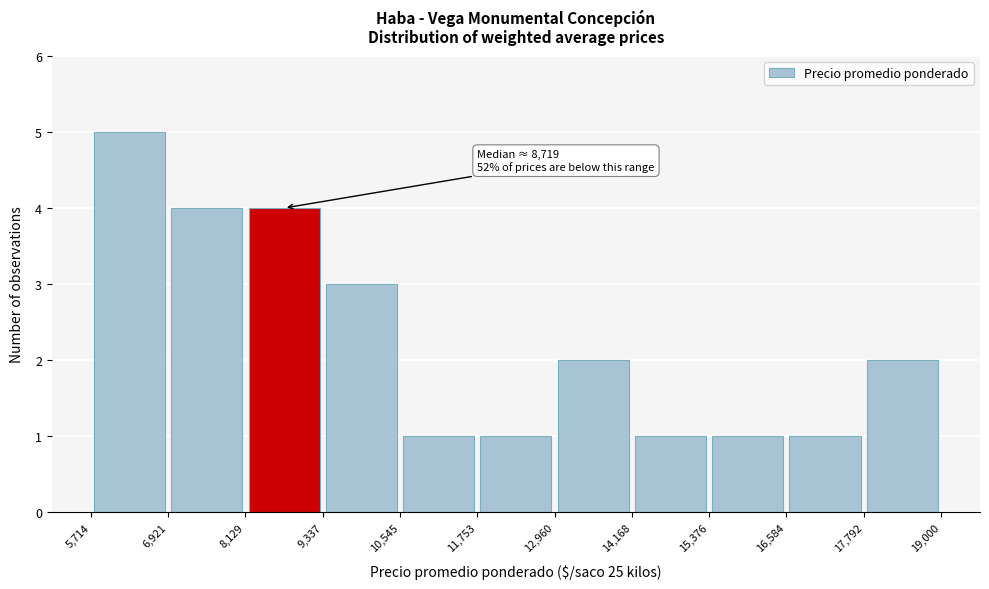

Which range on the x-axis has the tallest bar?

5,714 to 6,921